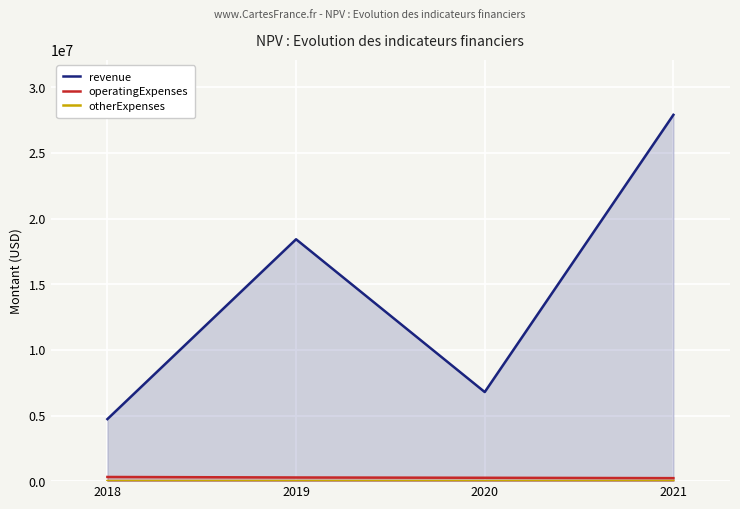

What is the total value across all series at 2018?

5049641